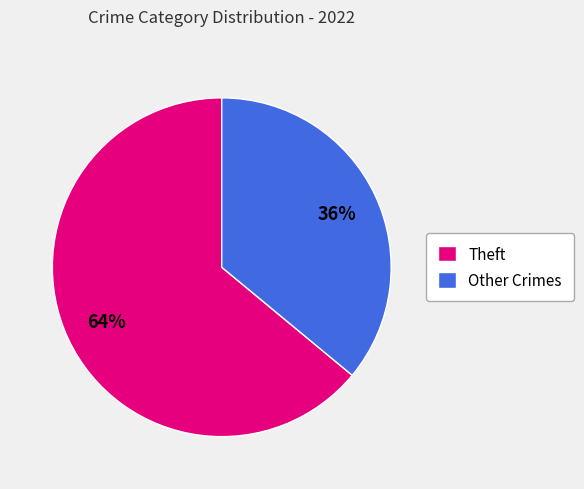

Is there a majority slice in this chart?

Yes